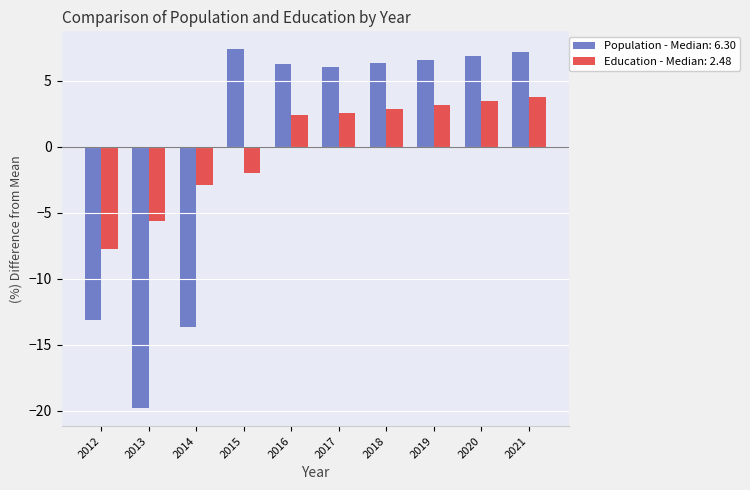

How many categories are shown in the chart?

10